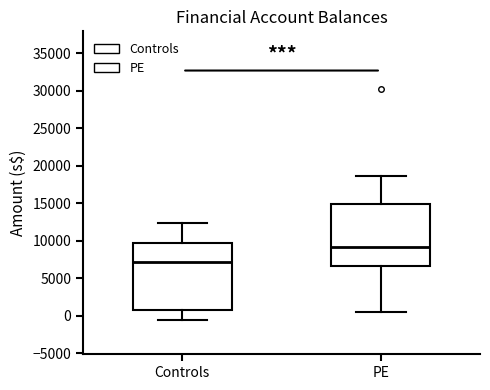

Where does the upper whisker of the box for Controls end on the y-axis? The values are not printed on the chart, so give them approximately, as read against the axis.

12500